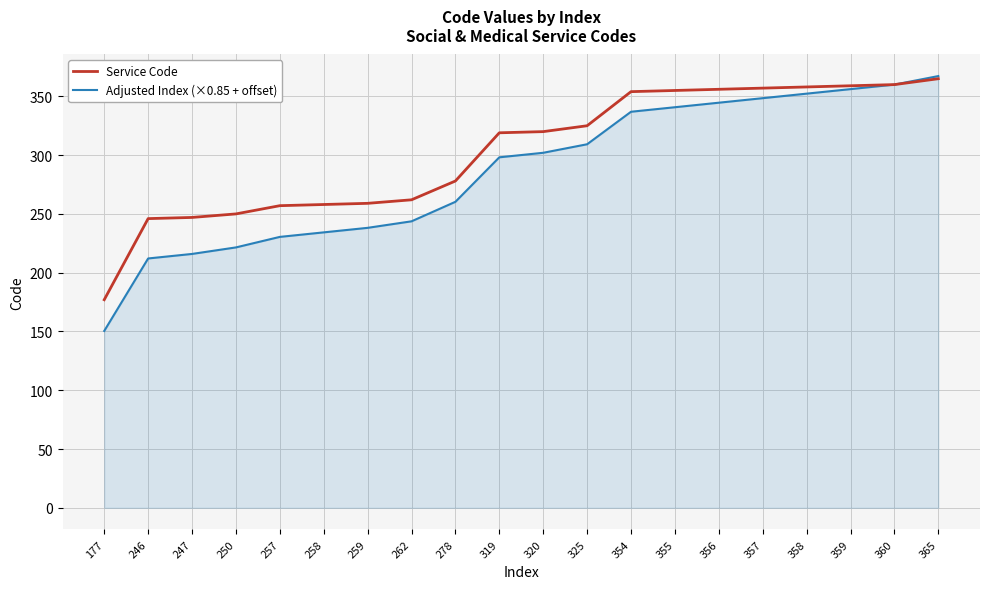

What is the minimum value for Service Code?

177.0